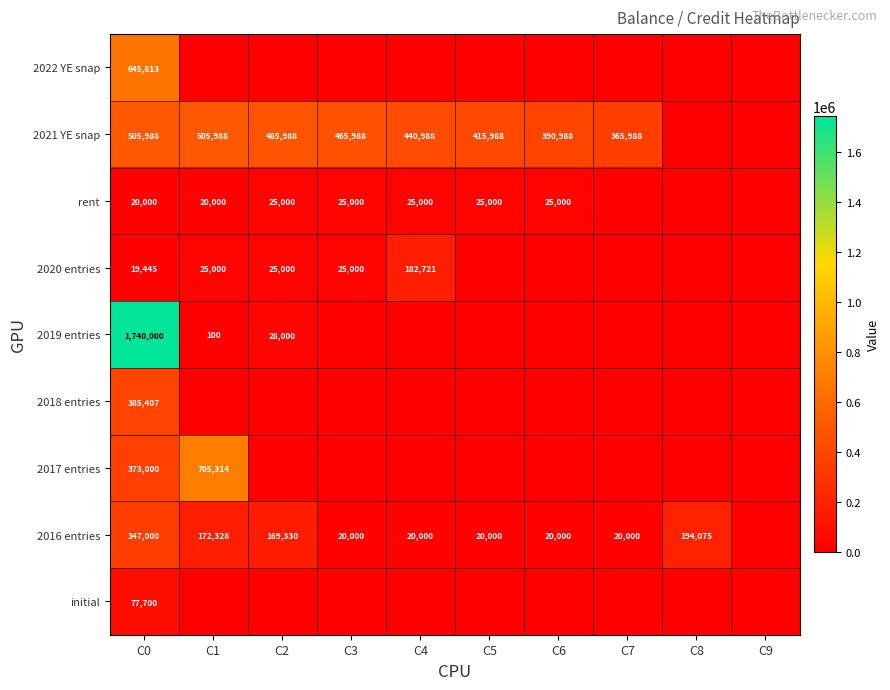

Which label corresponds to the smallest value in the chart?

C1